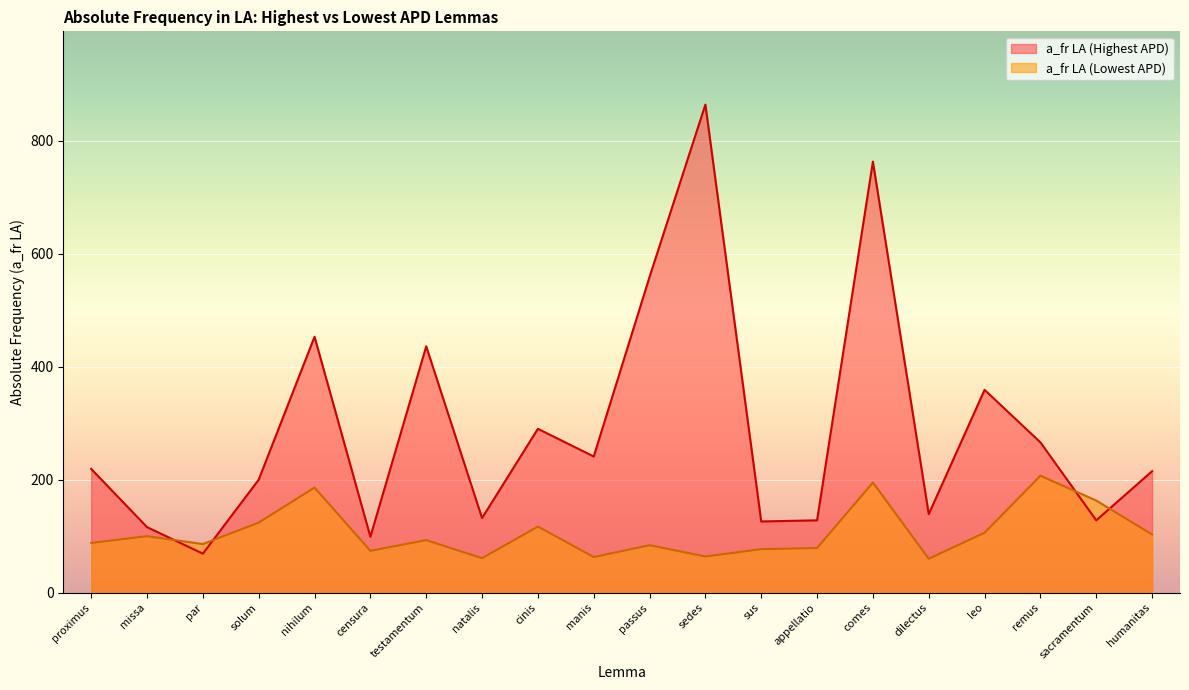

What is the average value of the a_fr LA (Highest APD) series?

290